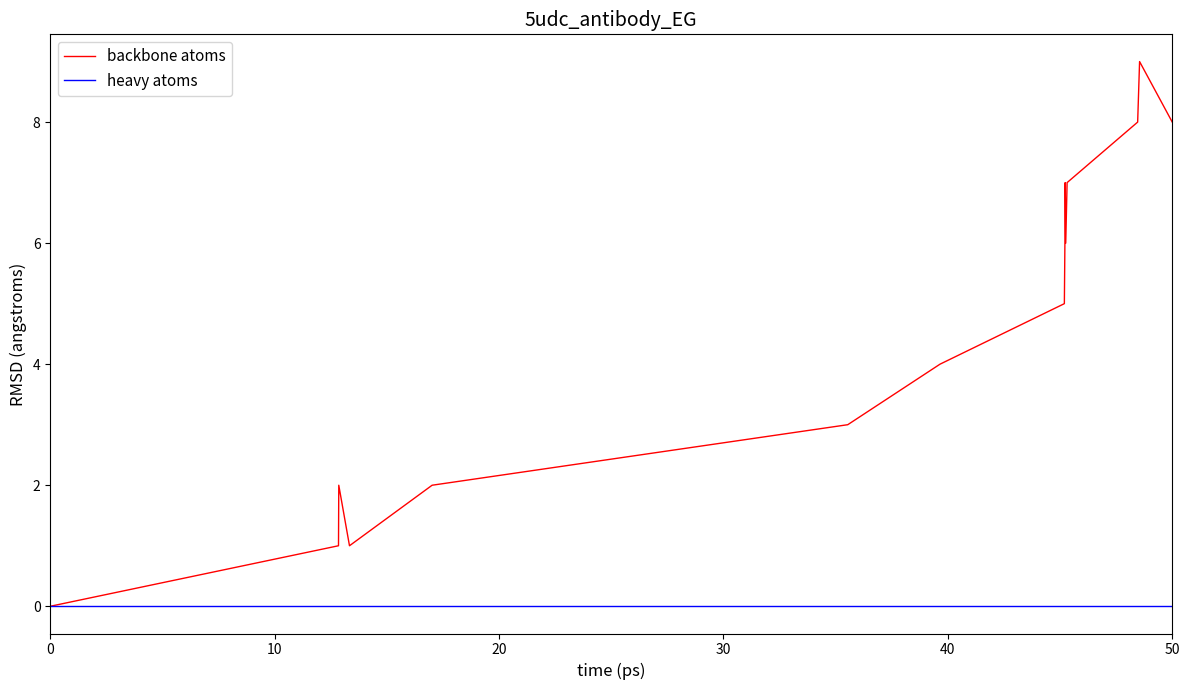

Which series has the largest total across all categories?

backbone atoms